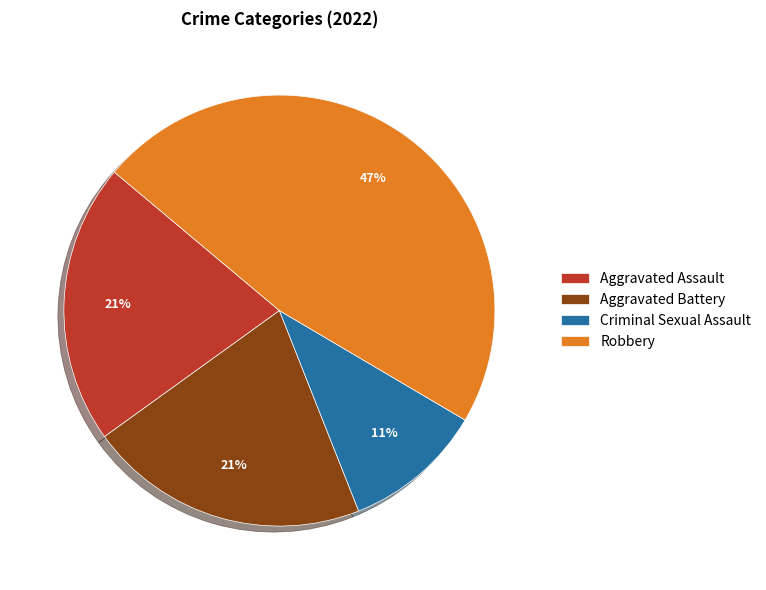

Does Criminal Sexual Assault account for over 50% of the chart?

No